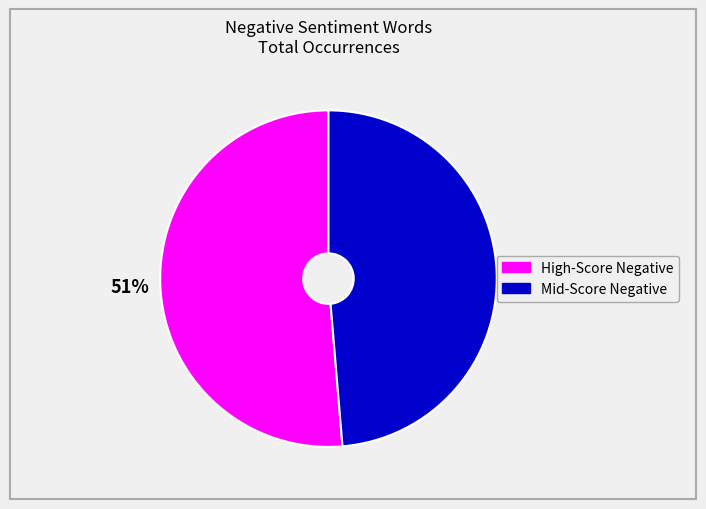

Is there a majority slice in this chart?

Yes